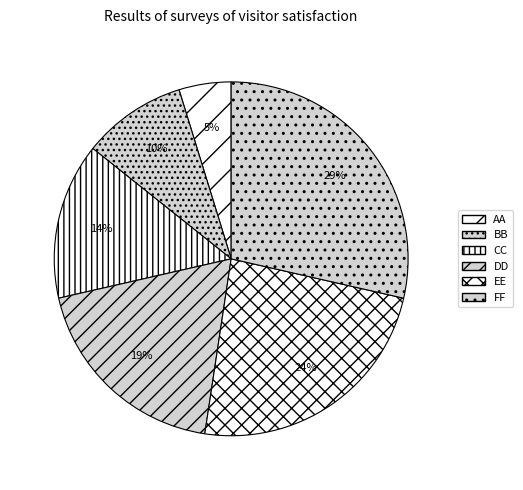

Approximately how many times larger is the value at BB compared to AA?

2.0